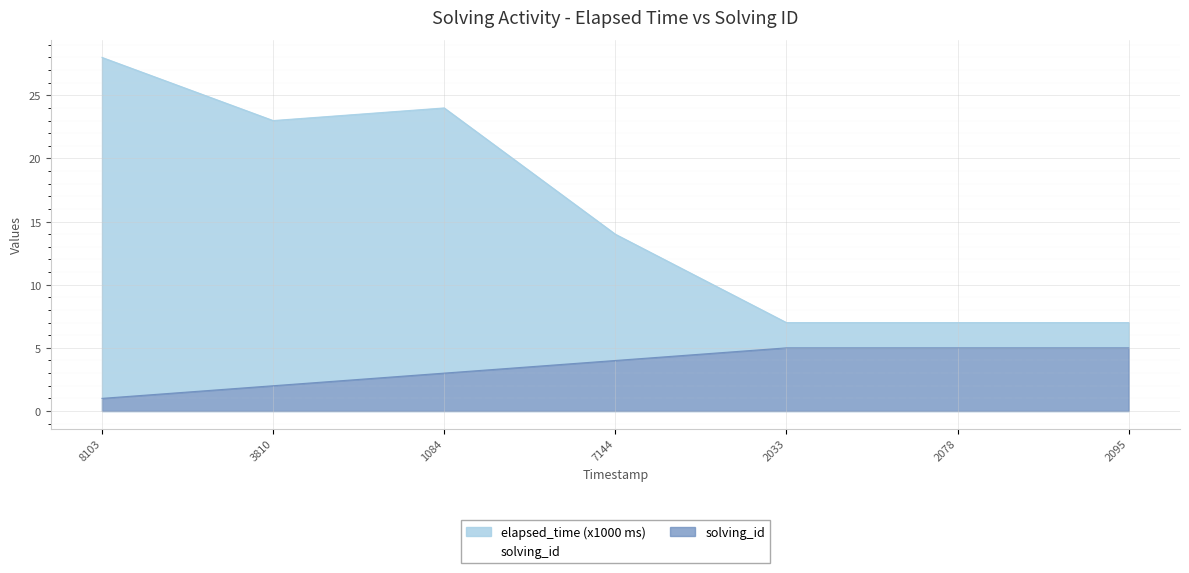

What is the lowest value of the elapsed_time series?

7